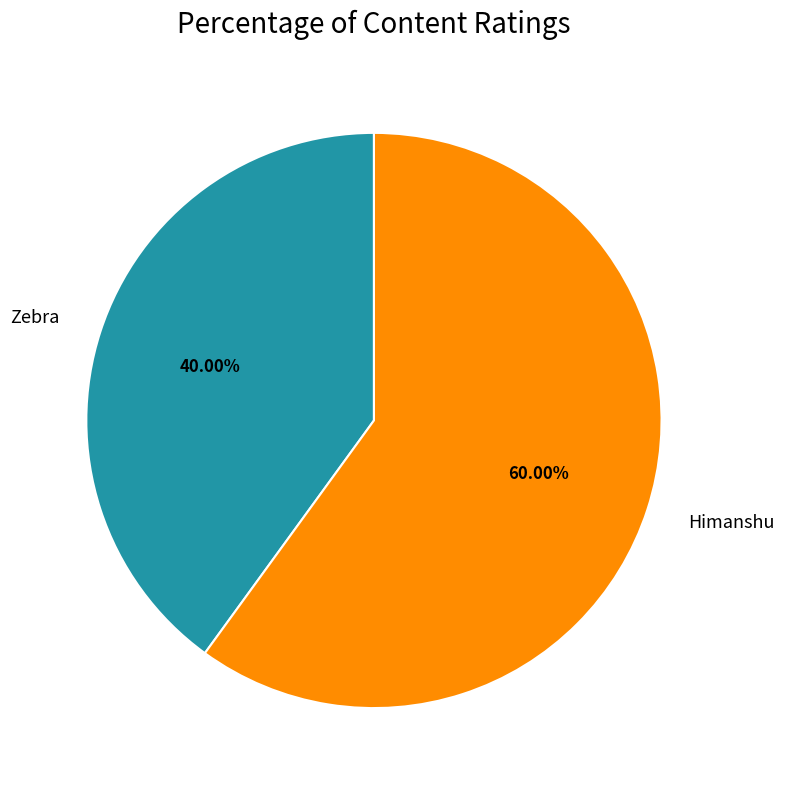

Is it true that Himanshu is 46% of the pie?

False